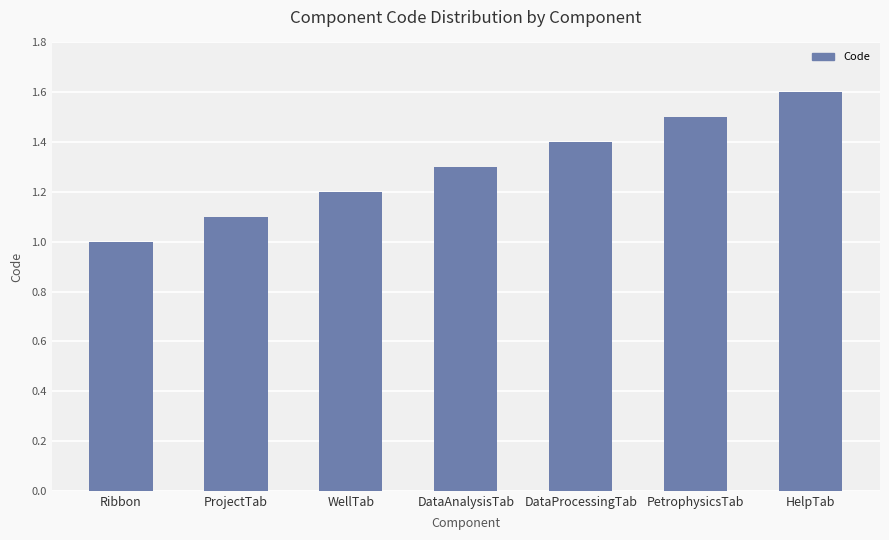

How many bars are there in total?

7